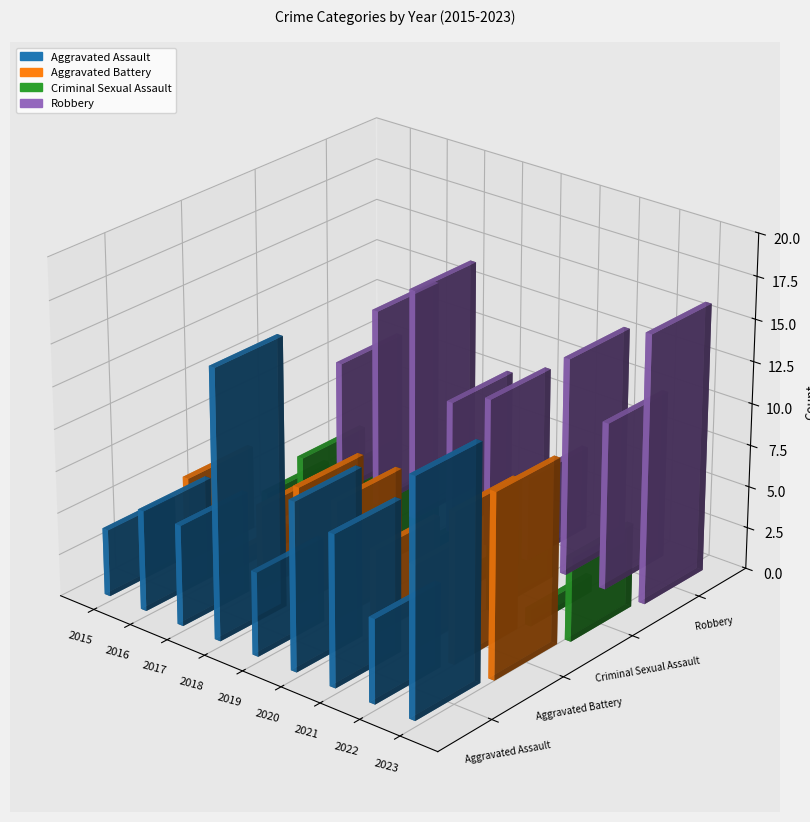

Which series has the largest range (max minus min)?

Aggravated Assault